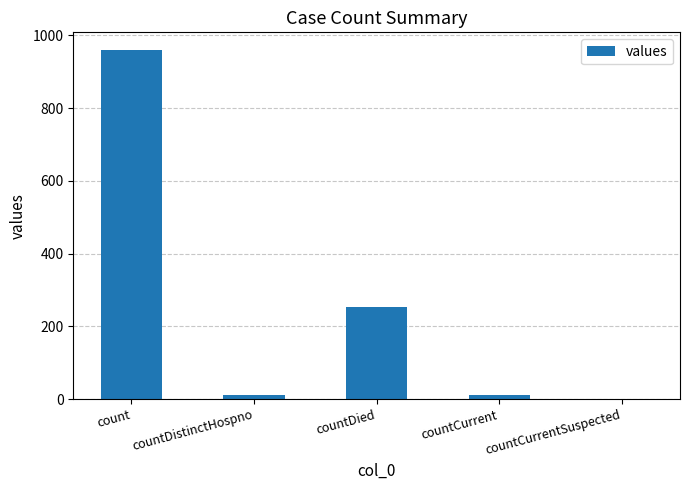

What is the ratio of the value at countDied to the value at countDistinctHospno?

25.3